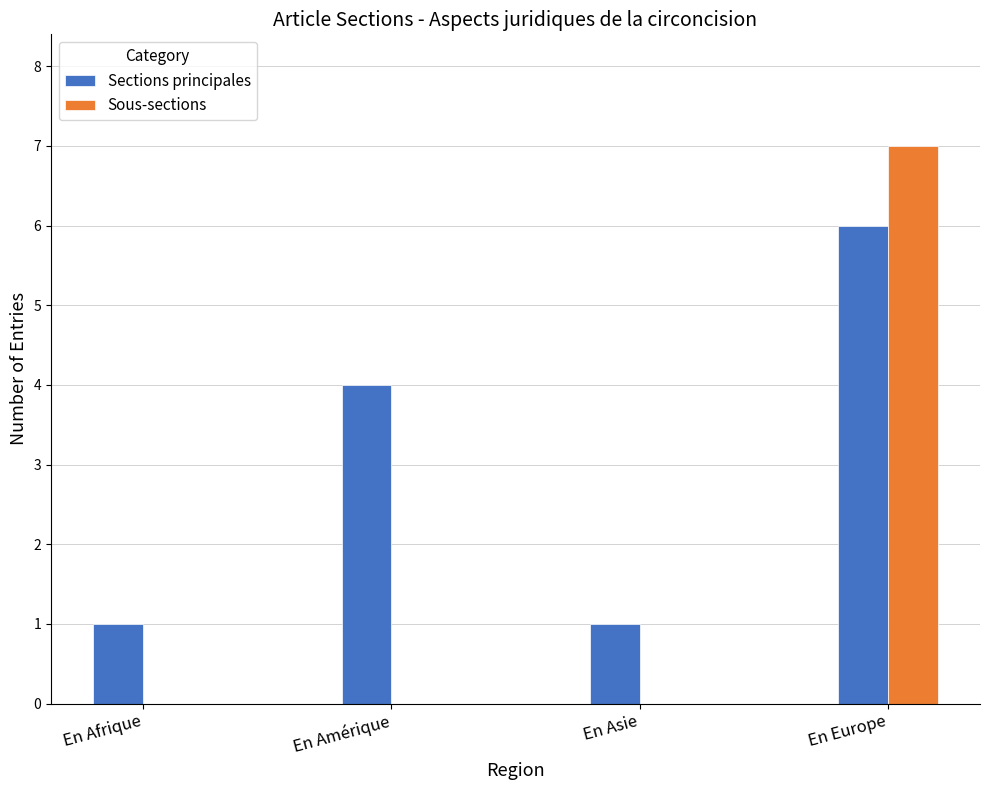

How many categories are shown in the chart?

4